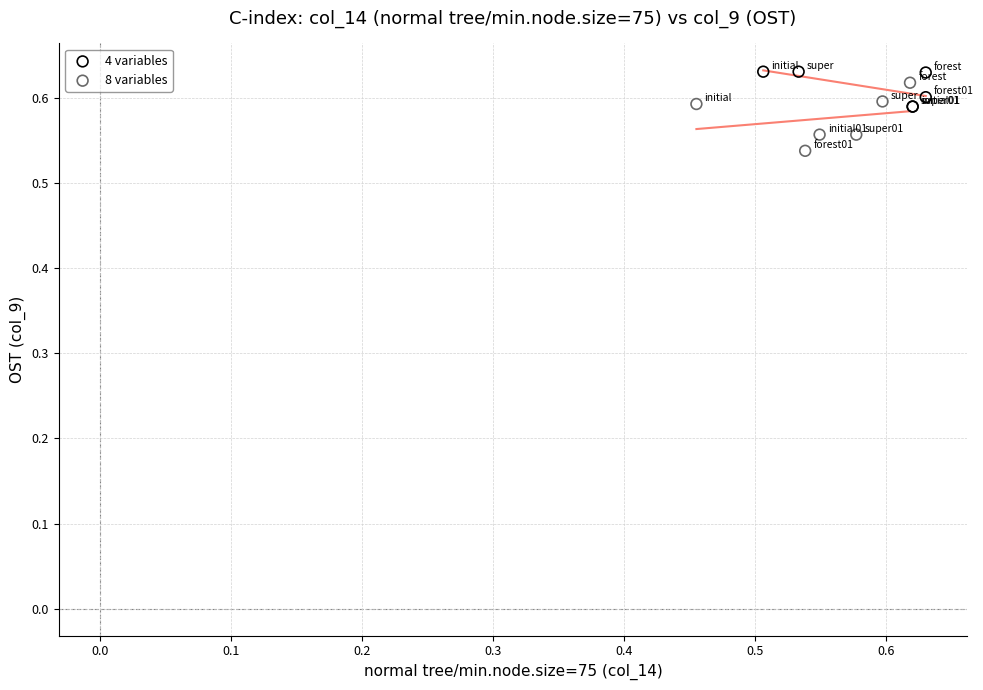

Which series contains the lowest Y value?

8 variables